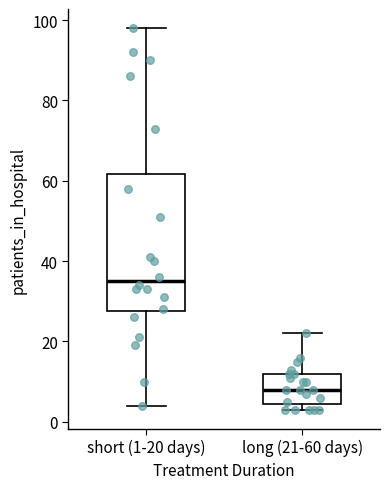

Which box is the tallest, from its lower edge to its upper edge?

short (1-20 days)